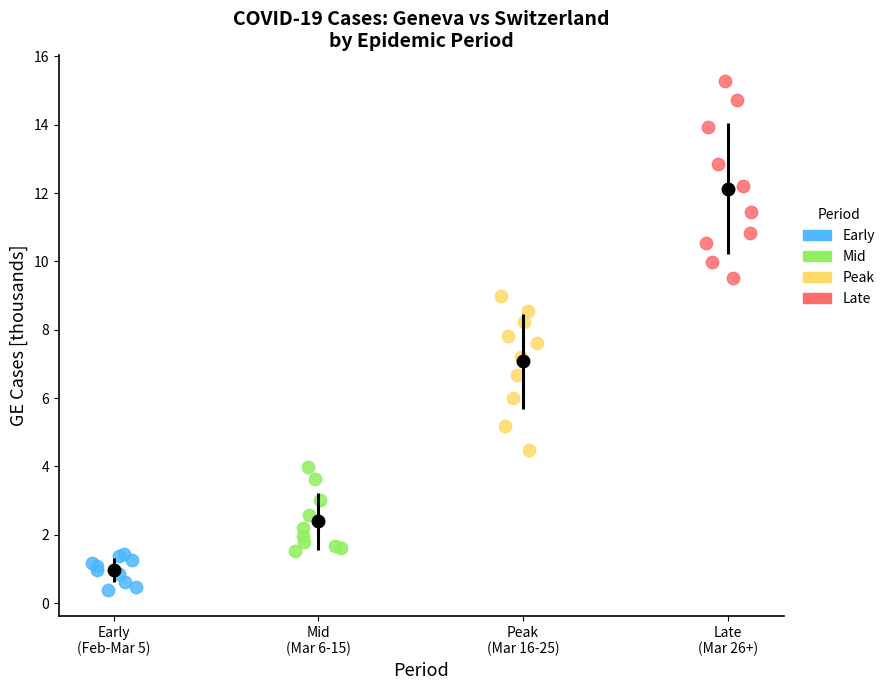

Which series has the largest Y range (max minus min)?

Late